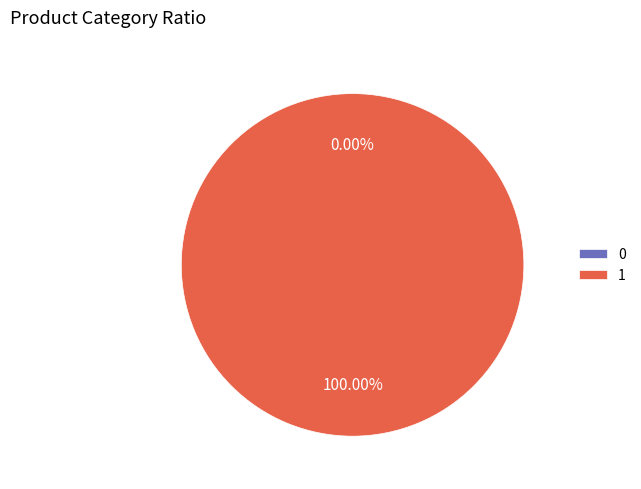

Count the number of slices in the pie.

2